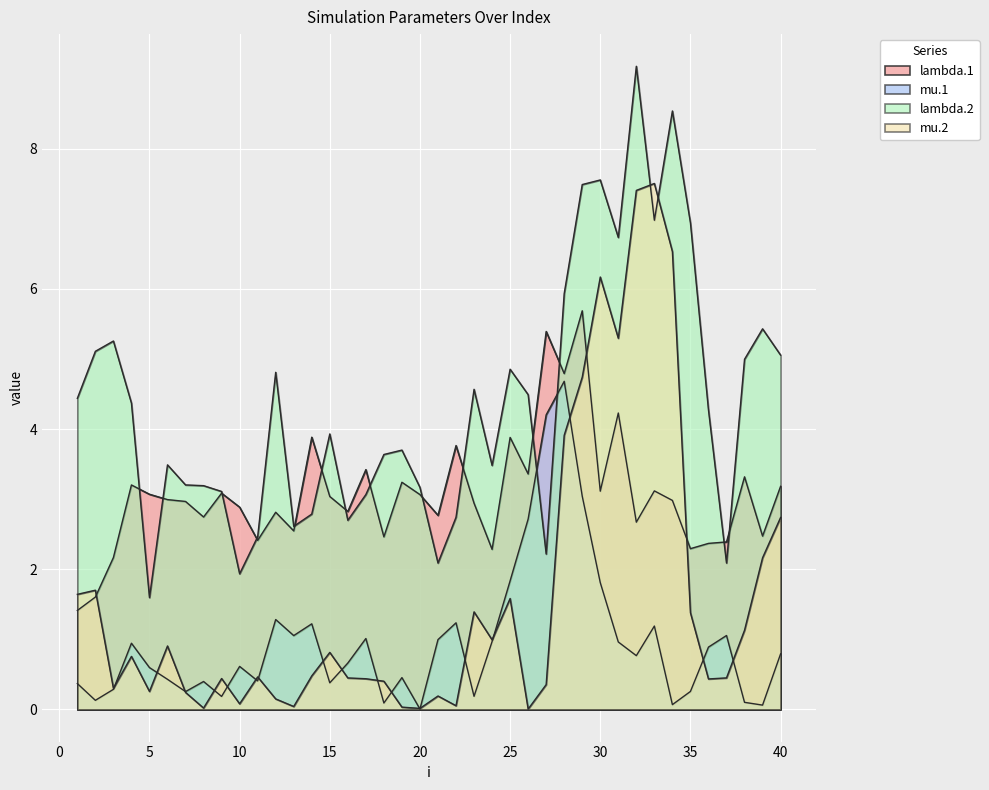

What is the sum of all lambda.2 values?

174.2